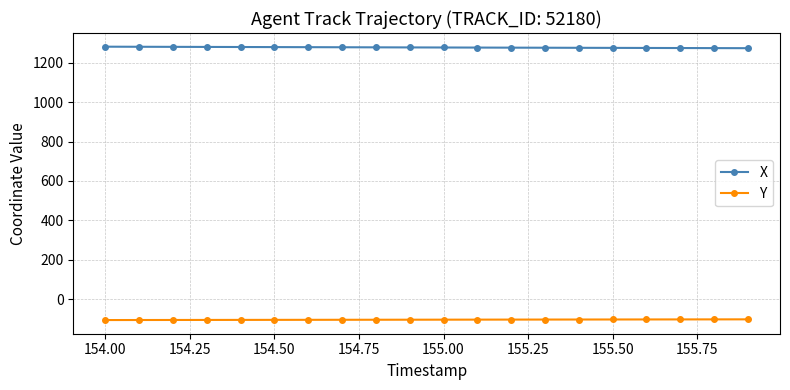

What is the value of the X point at the 6th from the left?

1278.2